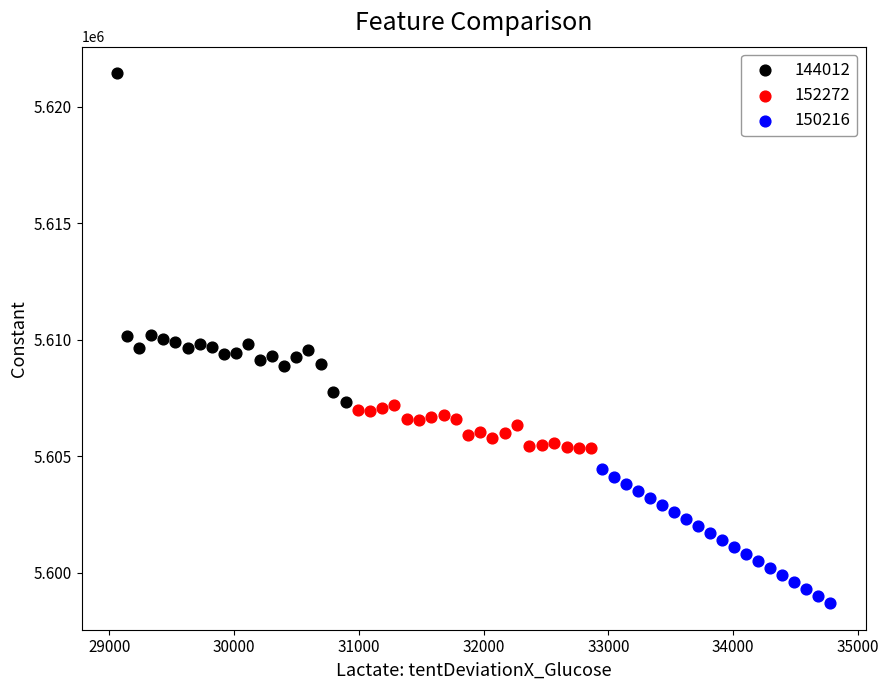

Which series has the widest spread of Y values?

144012